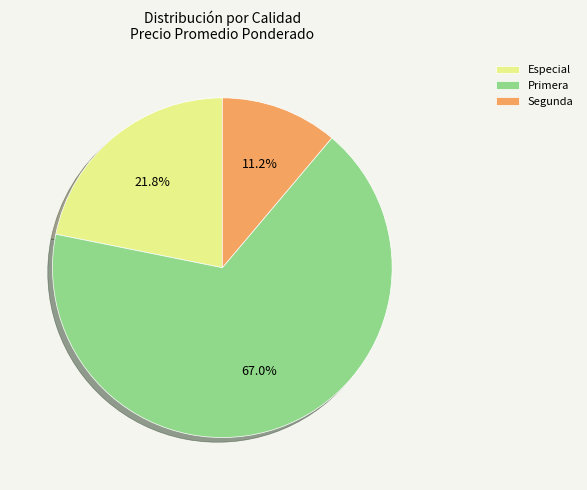

What percentage is the Especial slice, to the nearest percent?

22%